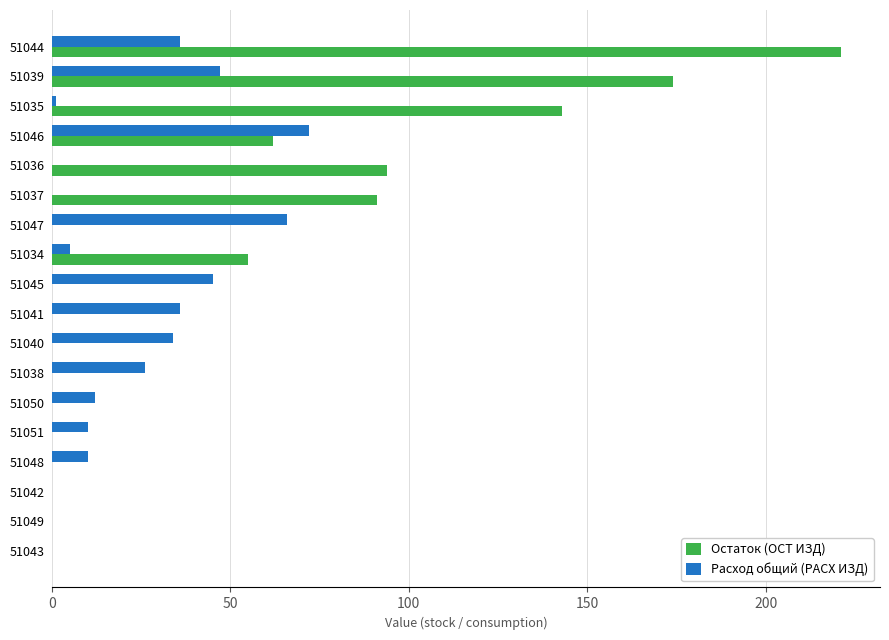

Is it true that Остаток (ОСТ ИЗД) equals 0 at 51041?

True